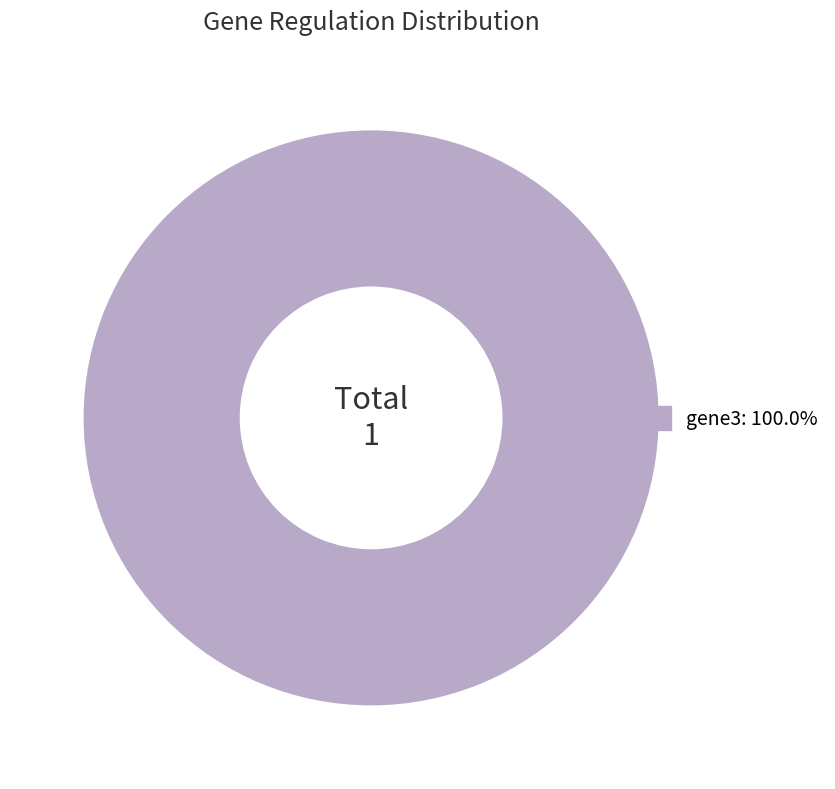

Is there any slice that represents more than half of the pie?

Yes